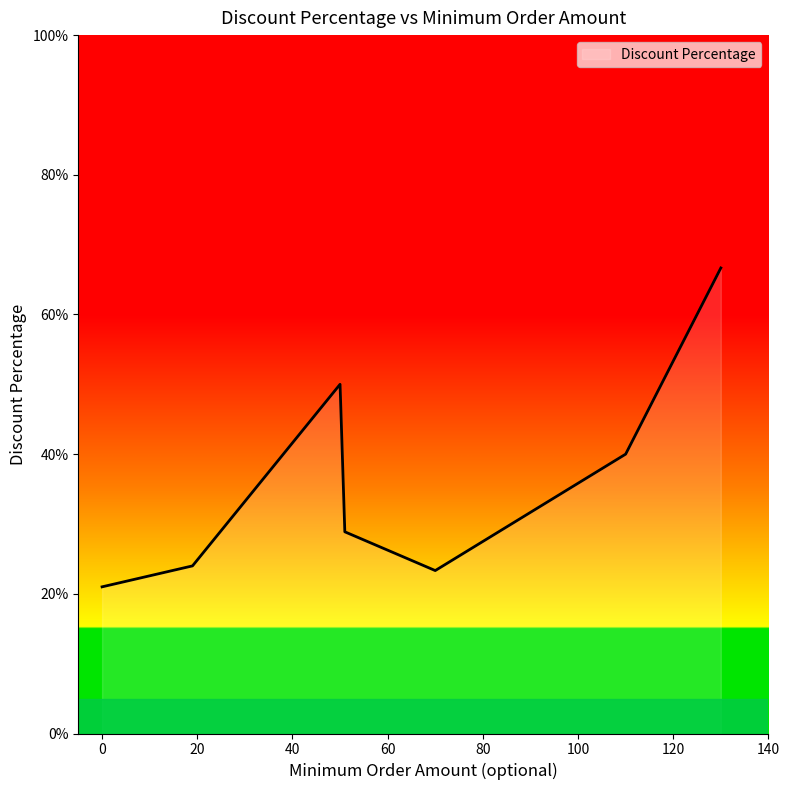

Count the number of data series in this chart.

1